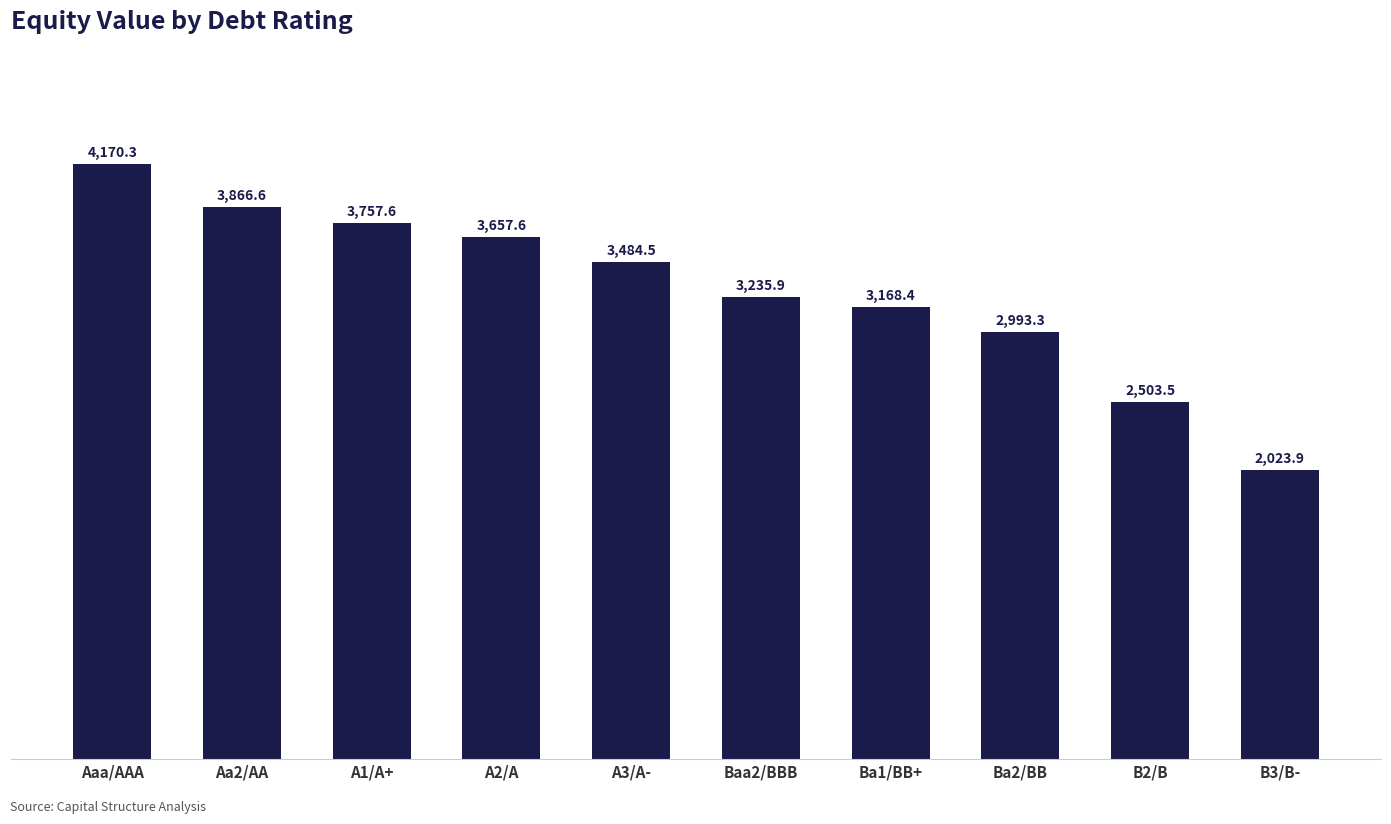

What is the difference between the second highest and minimum values?

1842.7